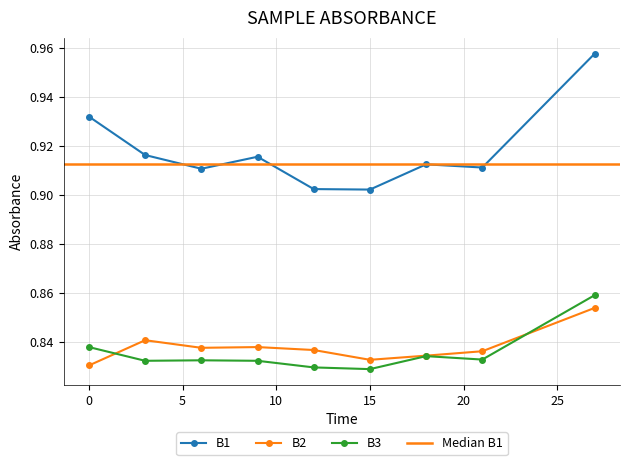

Is it true that B2 equals 0.5 at 15?

False